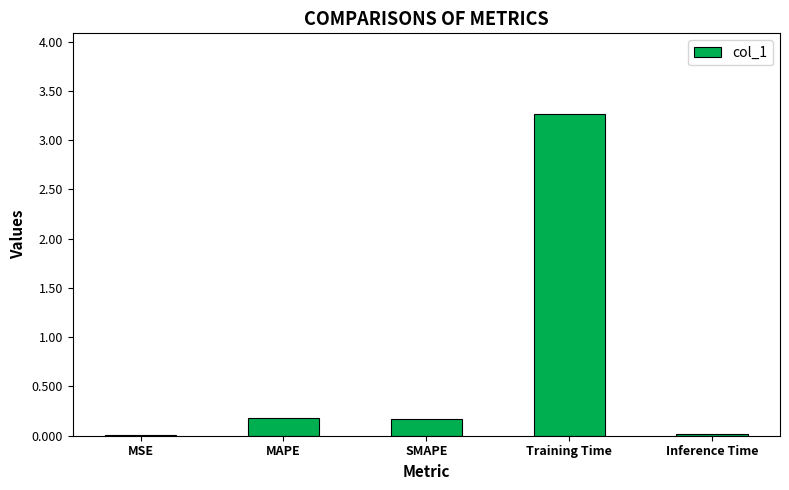

What is the sum of all values?

3.6